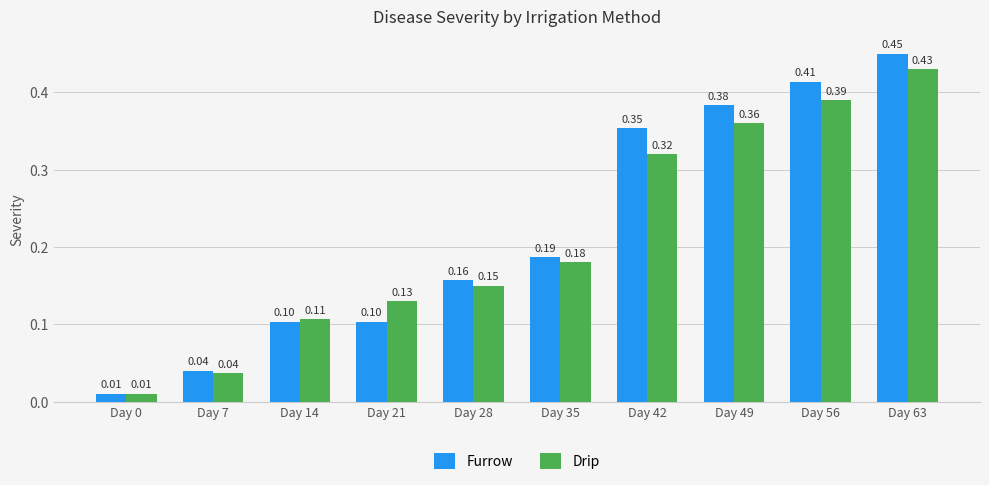

Which series has the largest total across all categories?

Furrow